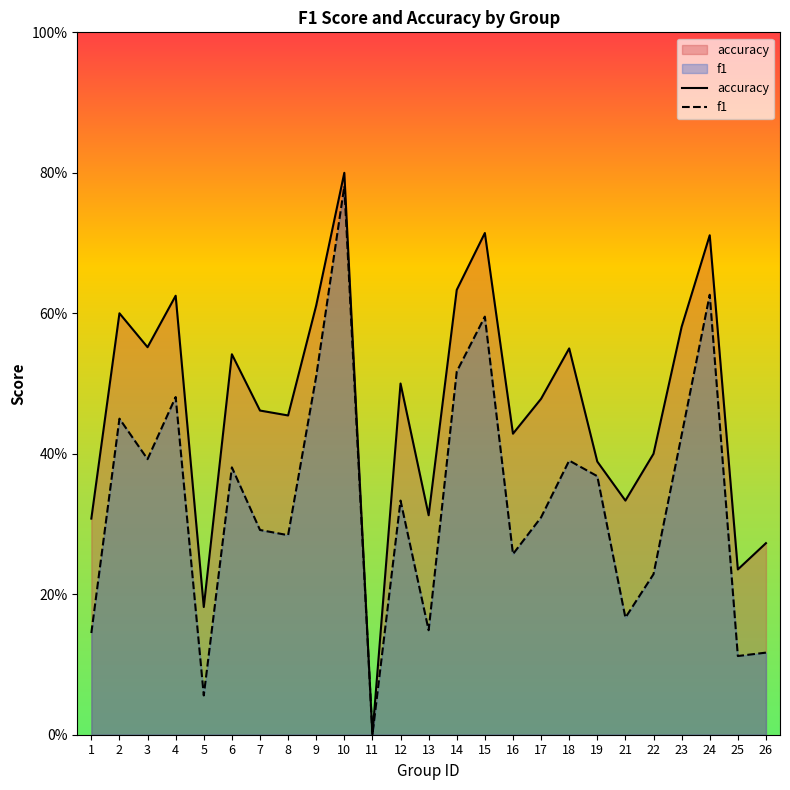

What is the sum of all accuracy values?

11.7